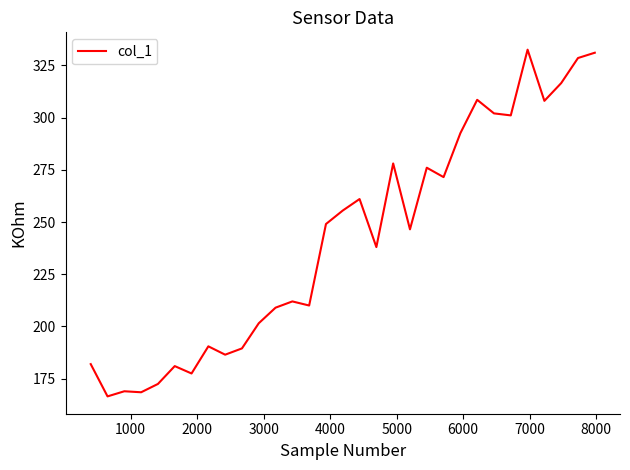

Does the chart display data point markers on the line(s)?

No